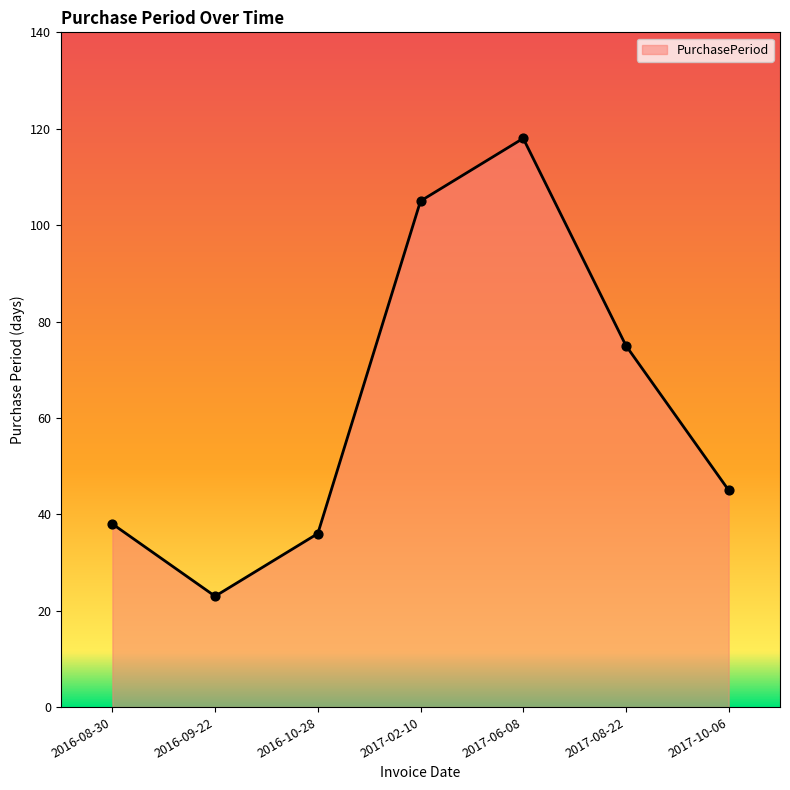

What is the change in value from 2017-06-08 to 2017-10-06?

-73